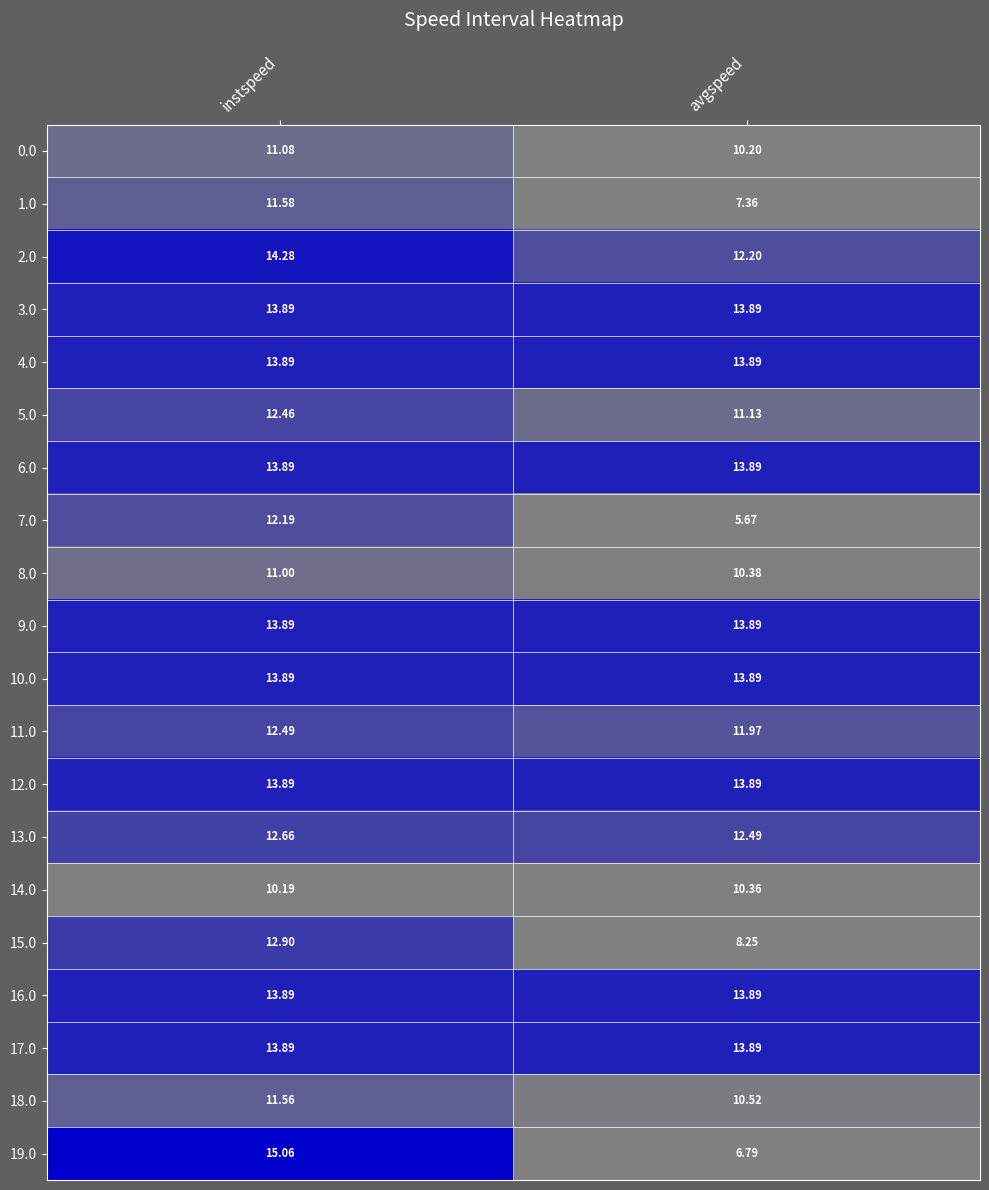

Is the value of 14.0 at instspeed greater than the value of 17.0 at avgspeed?

No